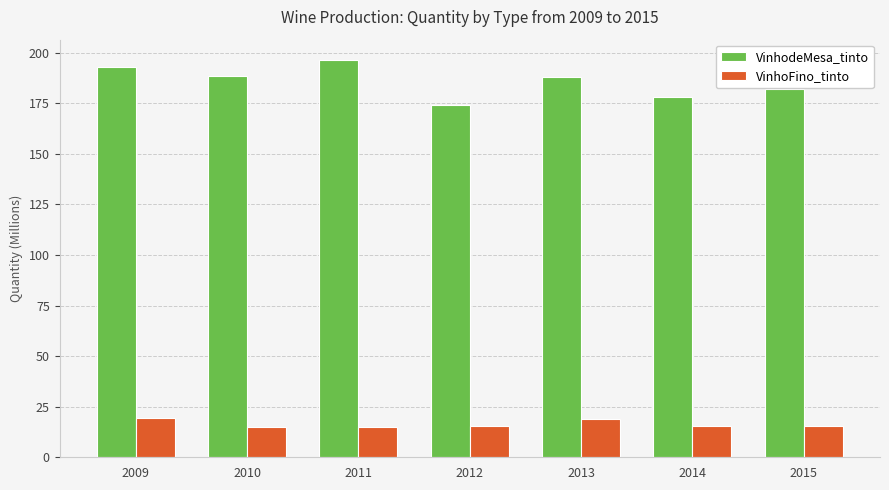

How many bars are there in total?

14